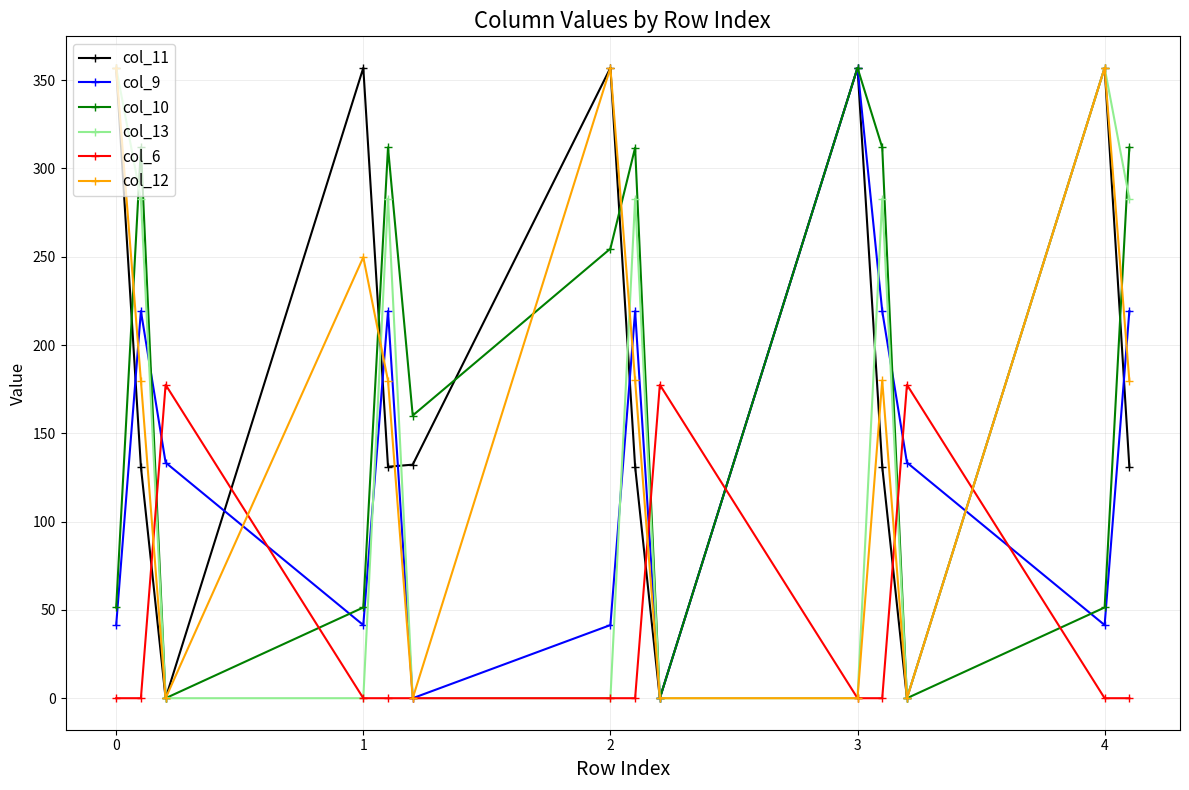

What is the sum of all col_13 values?

2128.4